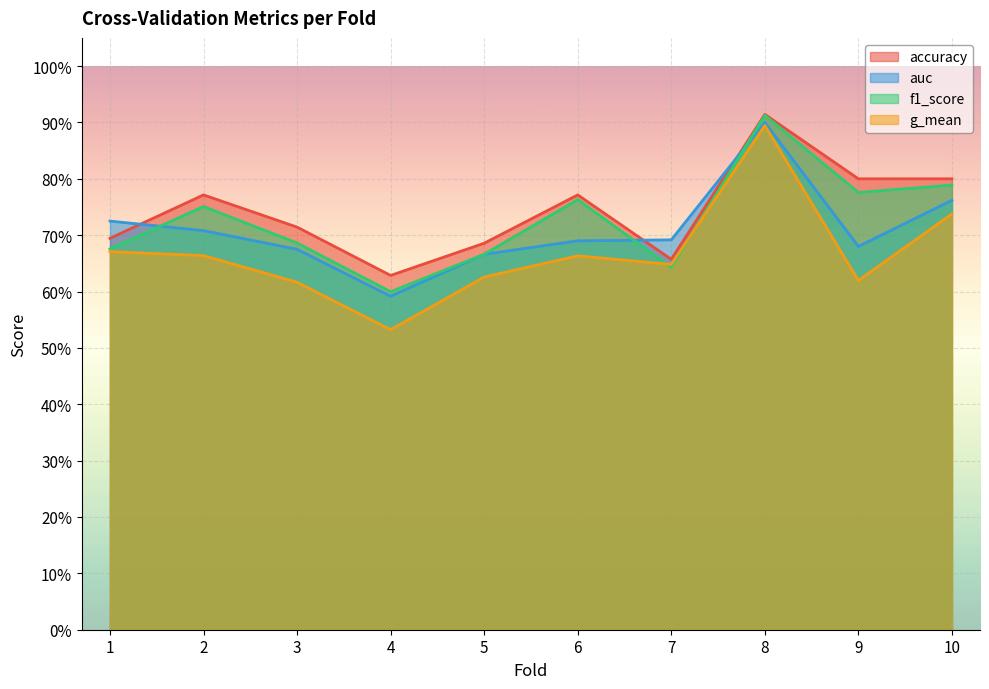

How many lines are shown in the chart?

4